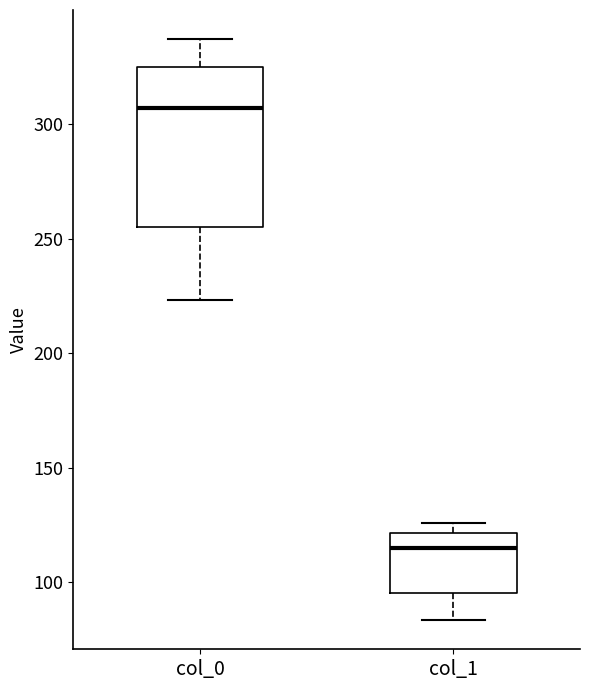

Reading left to right, read every box against the y-axis: the position of its median line, the range the box covers, and the ends of its whiskers. The values are not printed on the chart, so give them approximately, as read against the axis.

col_0: median 305, box 255 to 325, whiskers 225 to 335
col_1: median 115, box 95 to 120, whiskers 85 to 125